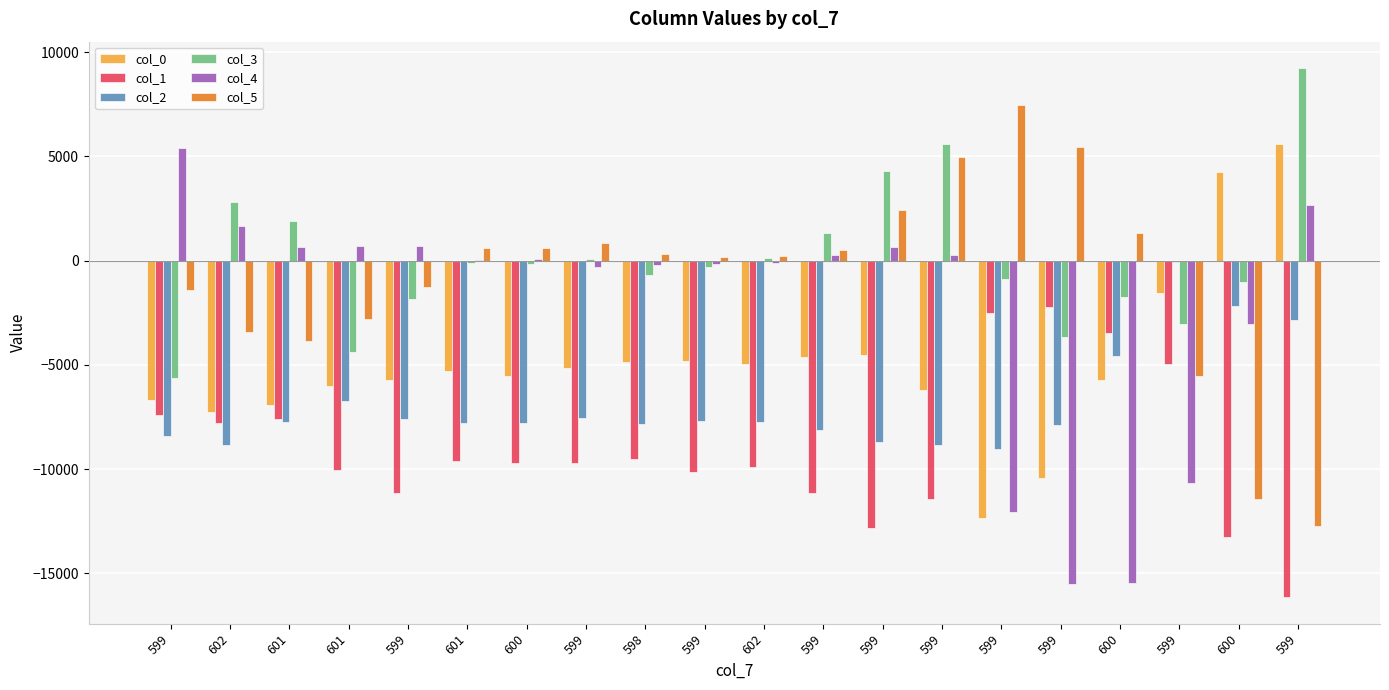

The col_0 series shows -4906 at 599. True or false?

False